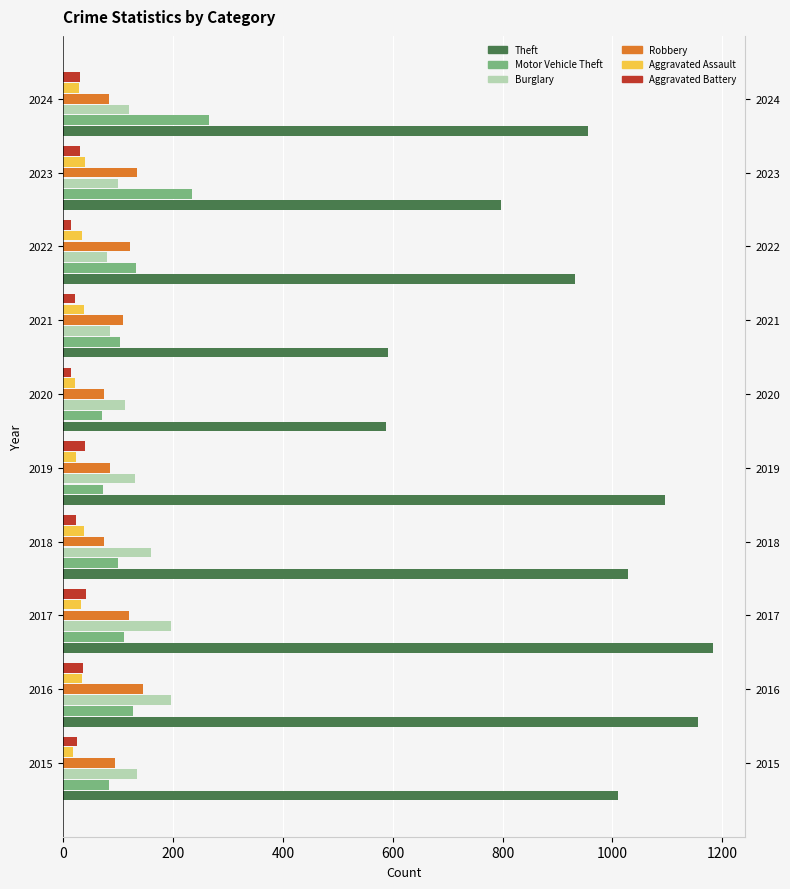

How many groups of bars are there?

10